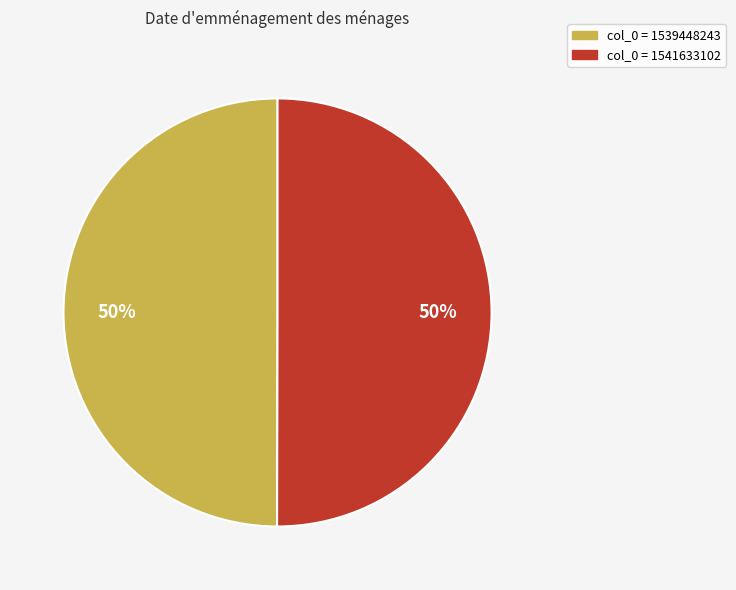

To the nearest percent, what is the average slice percentage?

50%